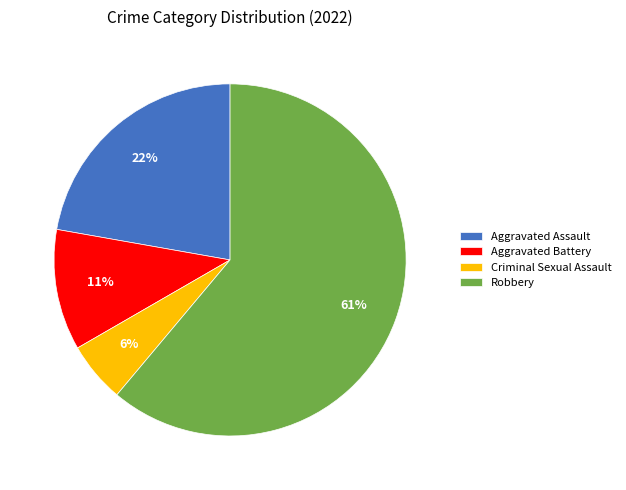

Rank the categories by value from highest to lowest.

Robbery, Aggravated Assault, Aggravated Battery, Criminal Sexual Assault